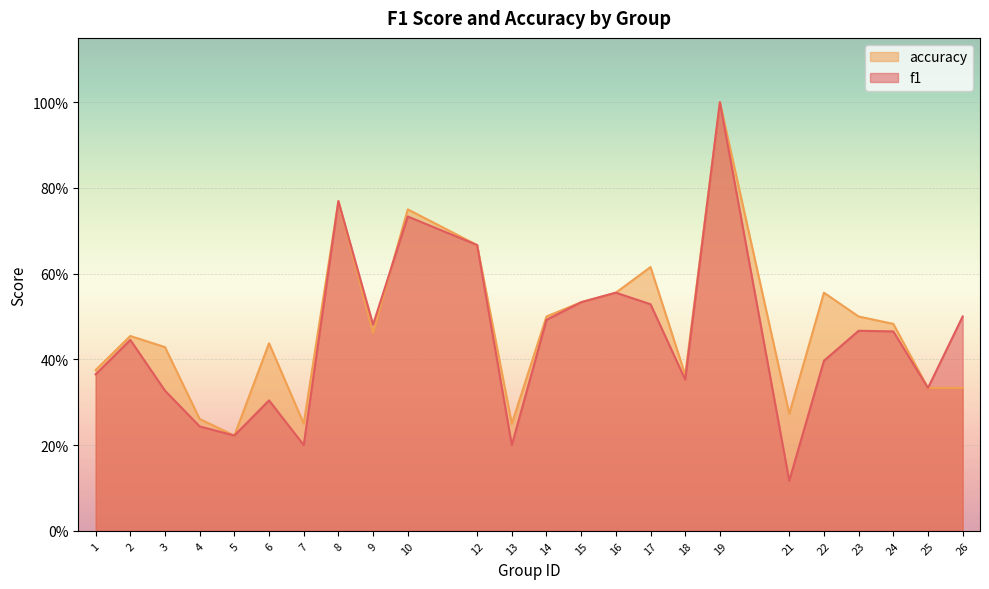

What is the highest value of the f1 series?

1.0